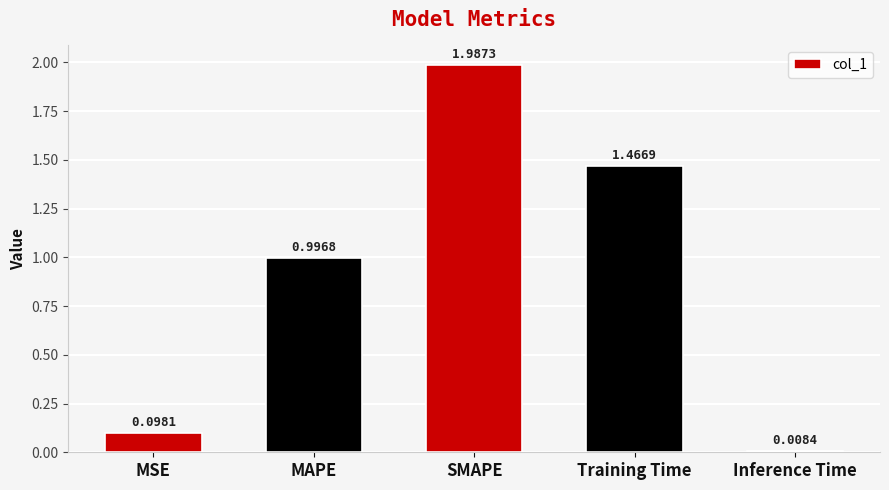

Between Inference Time and Training Time, which is larger?

Training Time